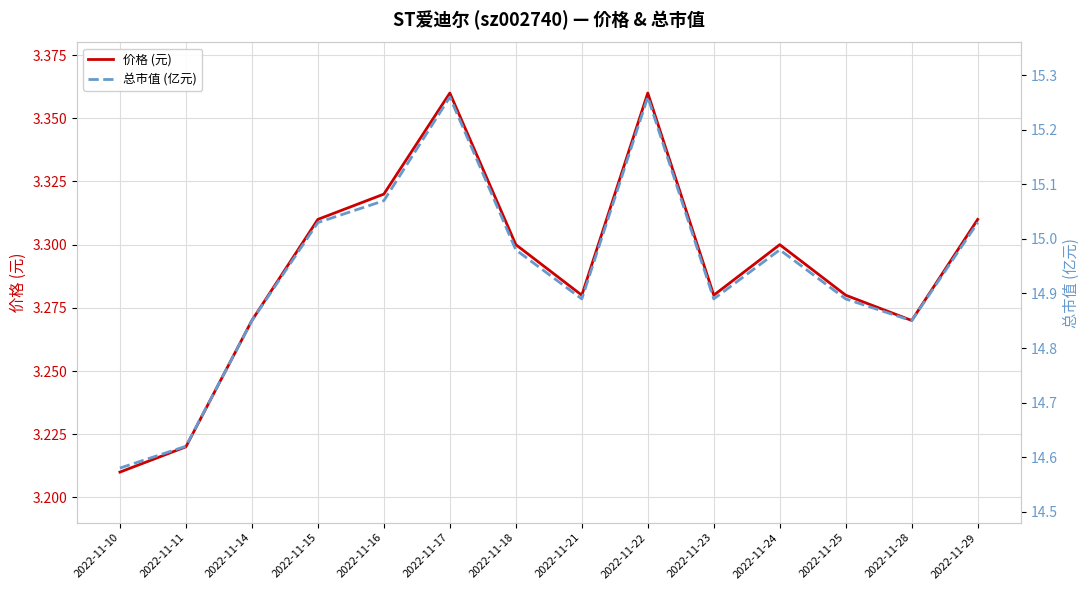

What is the spread (max minus min) of values at 2022-11-11?

11.4